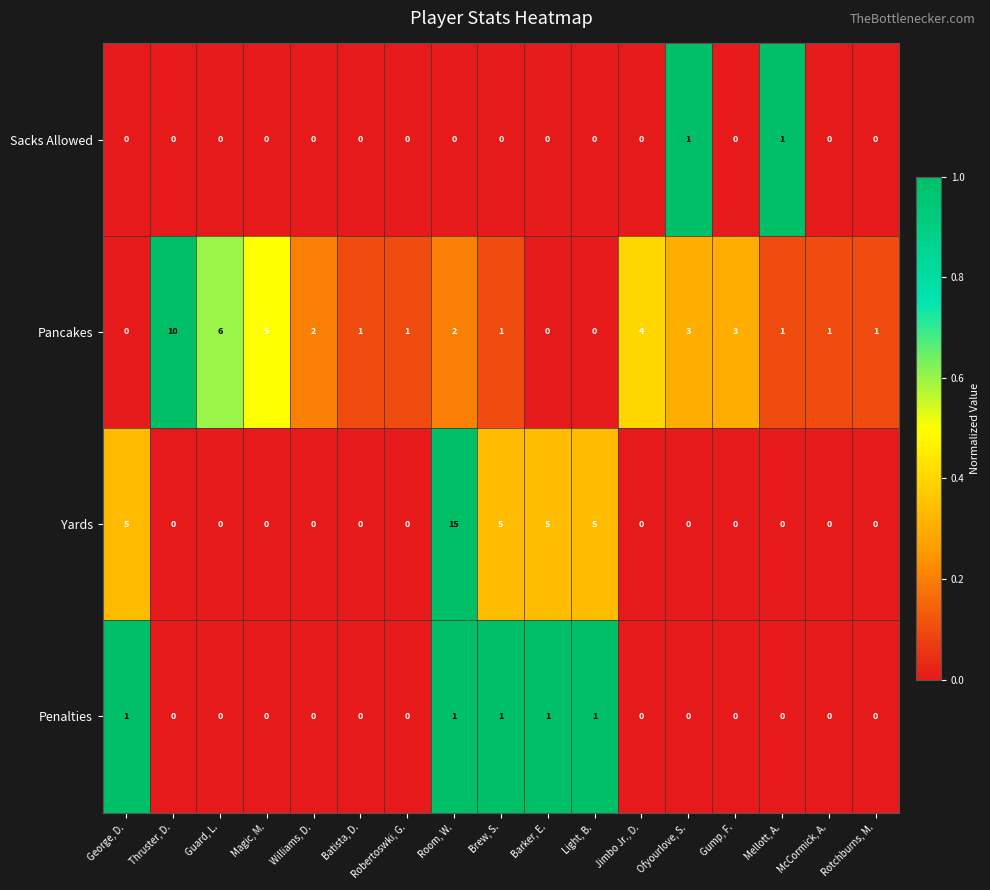

Is it true that Sacks Allowed equals 0 at Thruster, D.?

True